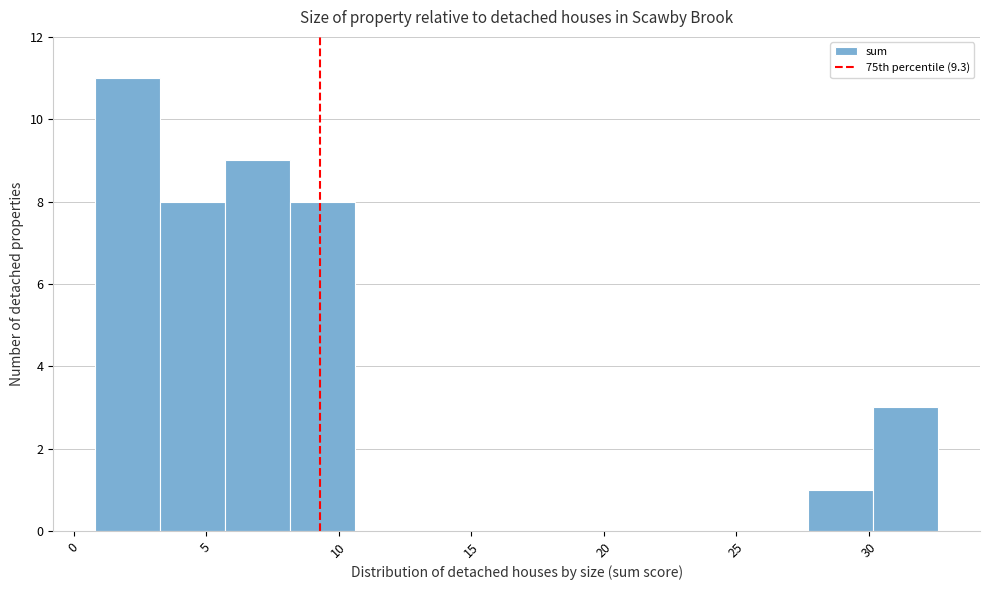

Reading left to right, list every bar in this chart as the range it spans on the x-axis followed by its height. Neither the bar edges nor the heights are printed on the chart, so give them approximately, as read against the axes.

1.0 to 3.5: 11
3.5 to 5.5: 8
5.5 to 8.0: 9
8.0 to 10.5: 8
10.5 to 13.0: 0
13.0 to 15.5: 0
15.5 to 18.0: 0
18.0 to 20.5: 0
20.5 to 23.0: 0
23.0 to 25.5: 0
25.5 to 27.5: 0
27.5 to 30.0: 1
30.0 to 32.5: 3